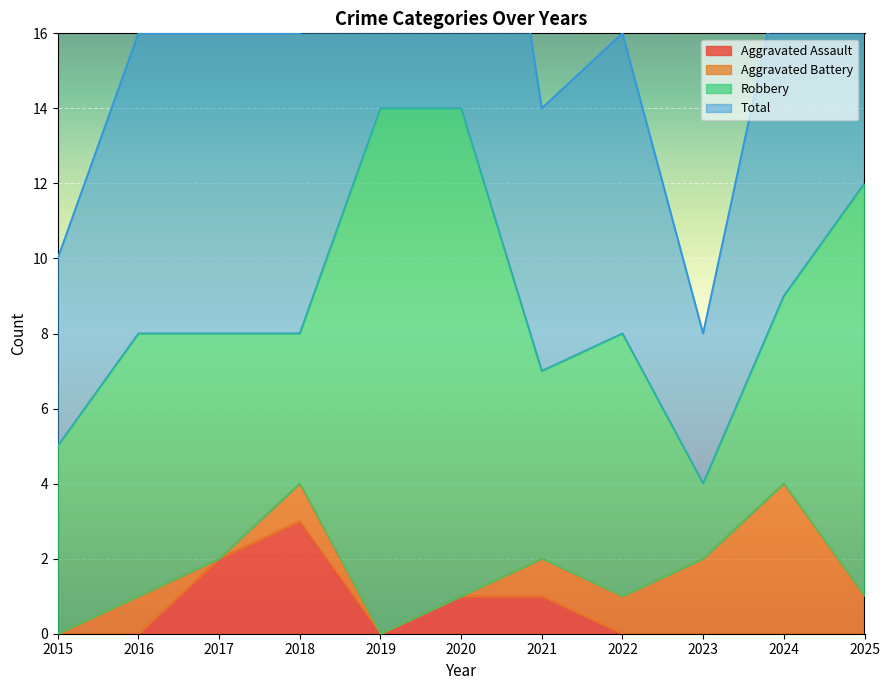

What is the difference between the highest and lowest values at 2024?

9